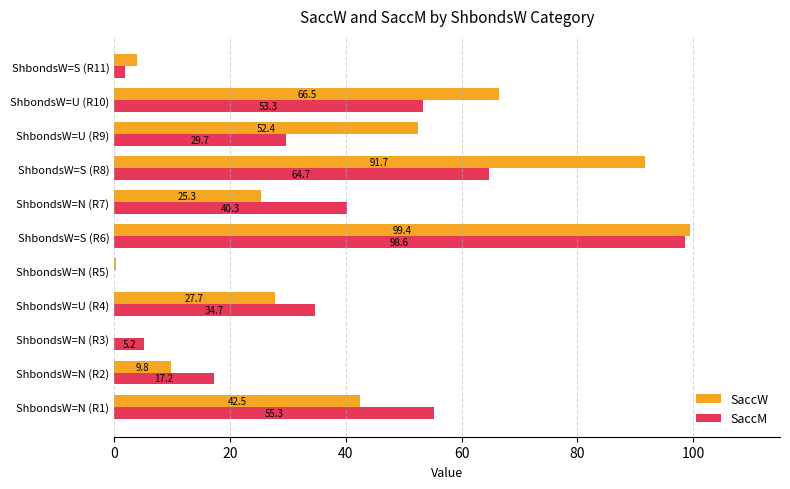

What is the maximum value shown in the chart?

99.4